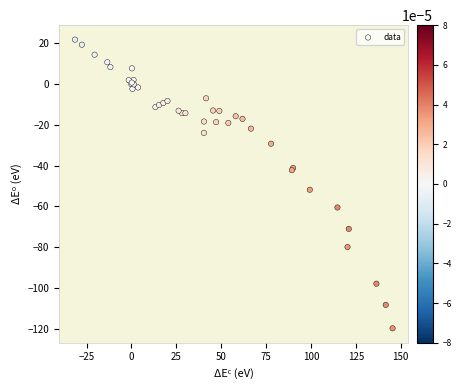

What Y value in the scatter plot is closest to -48?

-51.8